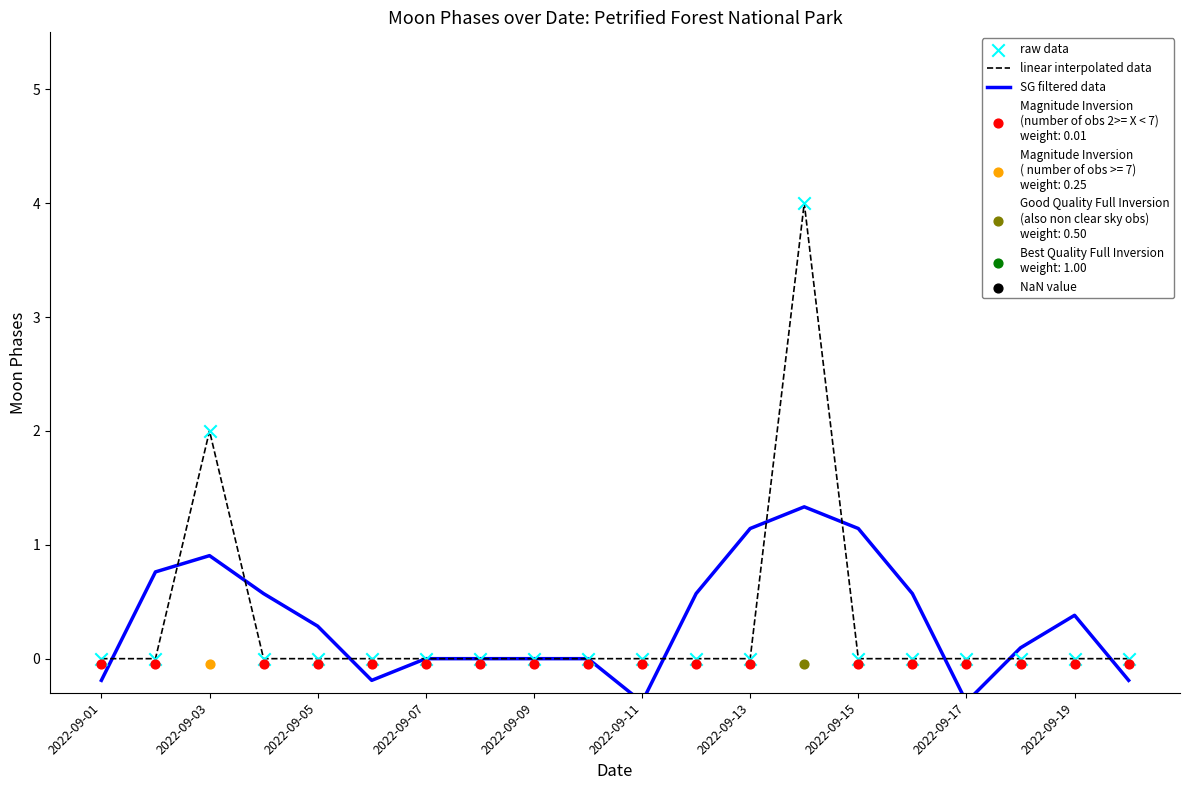

What are all the series names shown in the legend?

linear interpolated data, SG filtered data, raw data